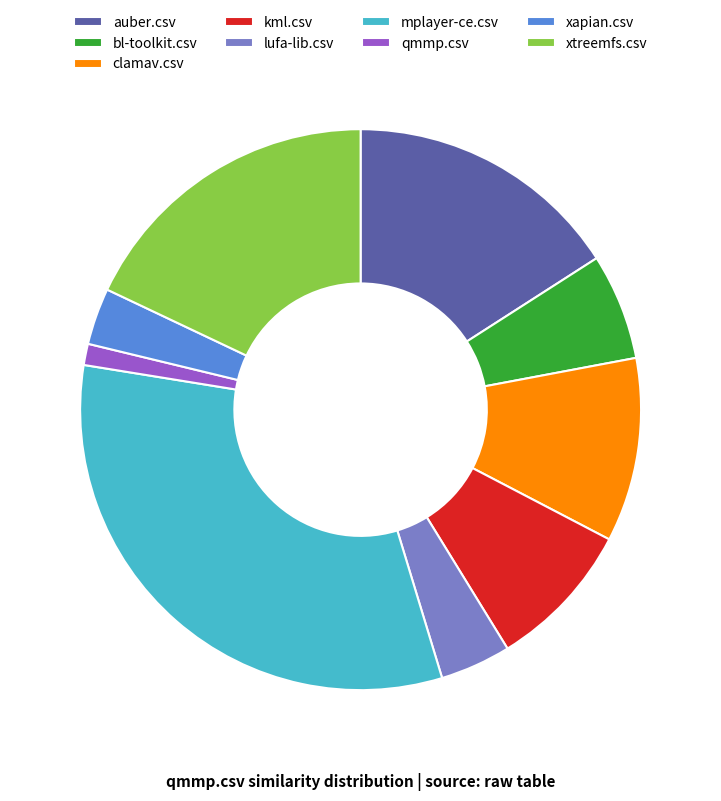

Does any single category account for the majority?

No